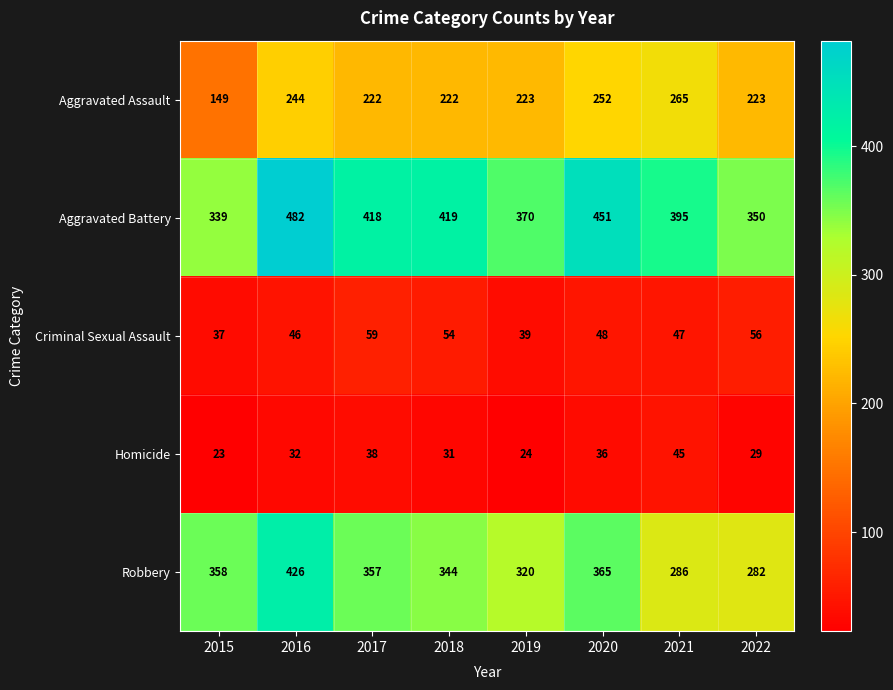

What is the total value across all series at 2017?

1094